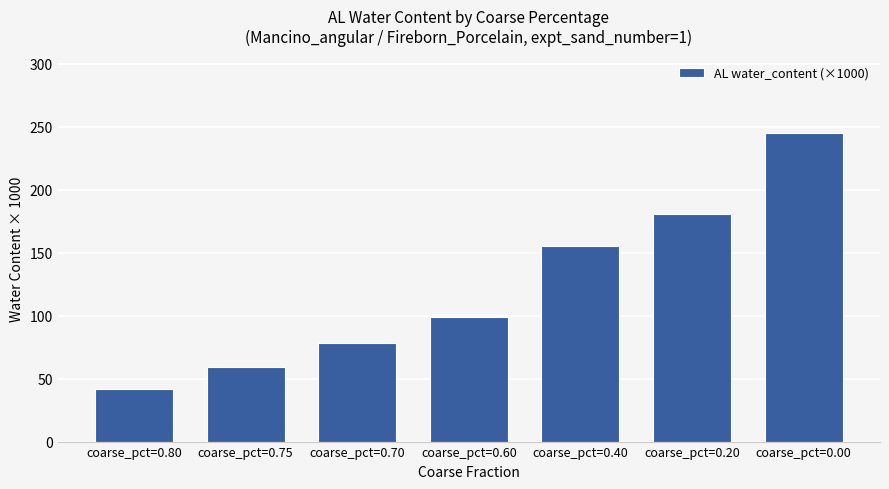

How many bars are there in total?

7